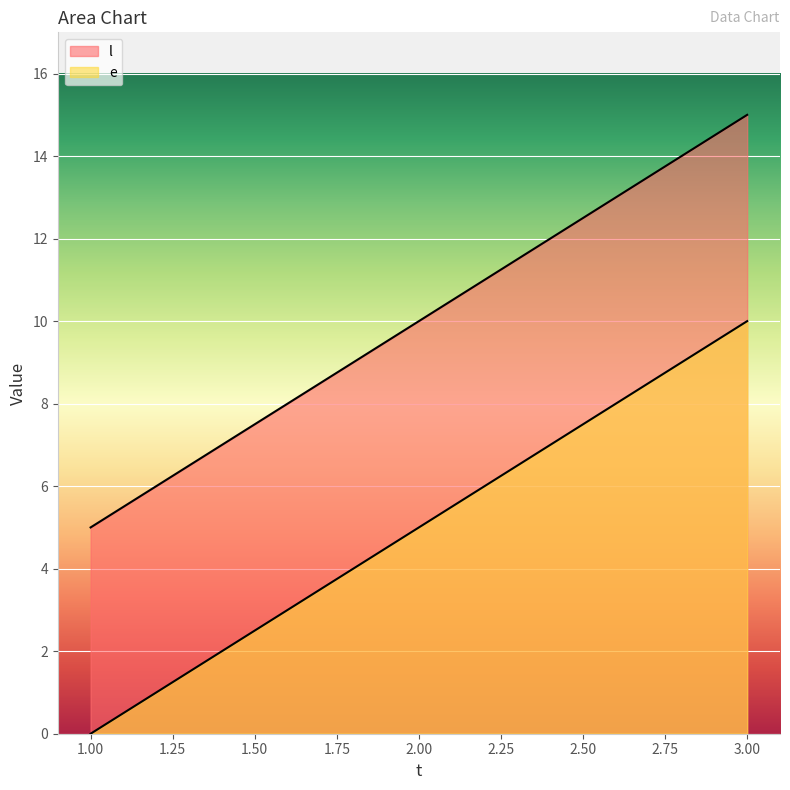

The value of l at 3 is 4. True or false?

False